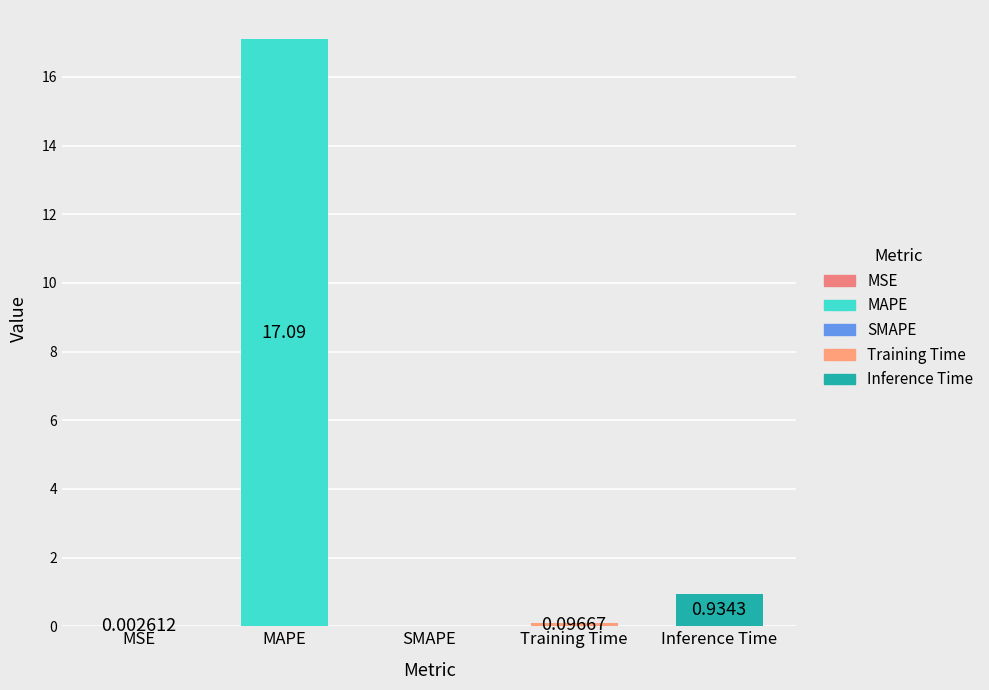

What is the change in value from MSE to MAPE?

+17.1